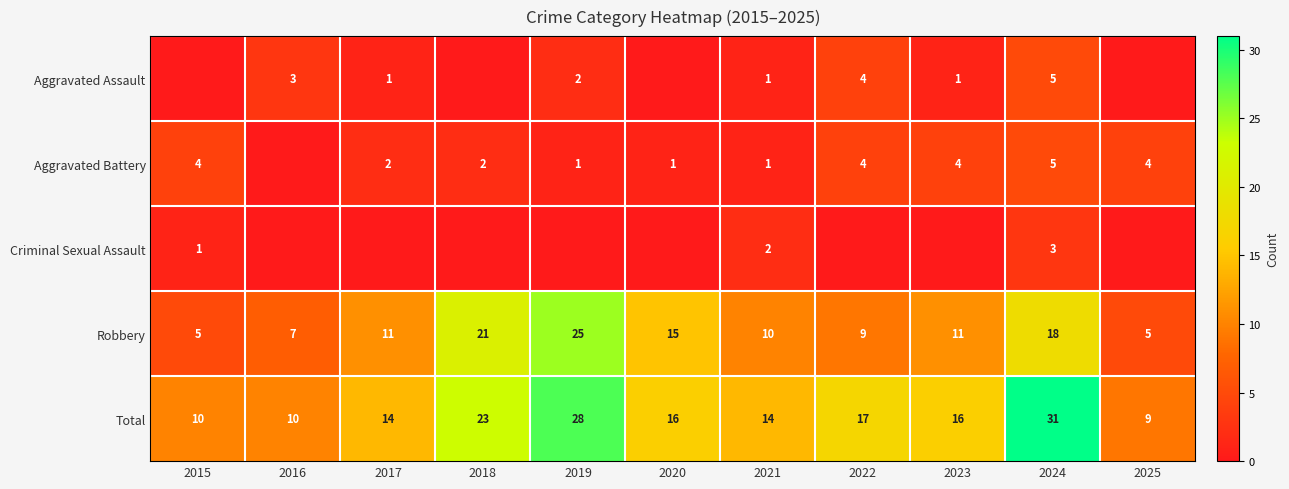

What value does the Total series have at 2019, to the nearest 10?

30